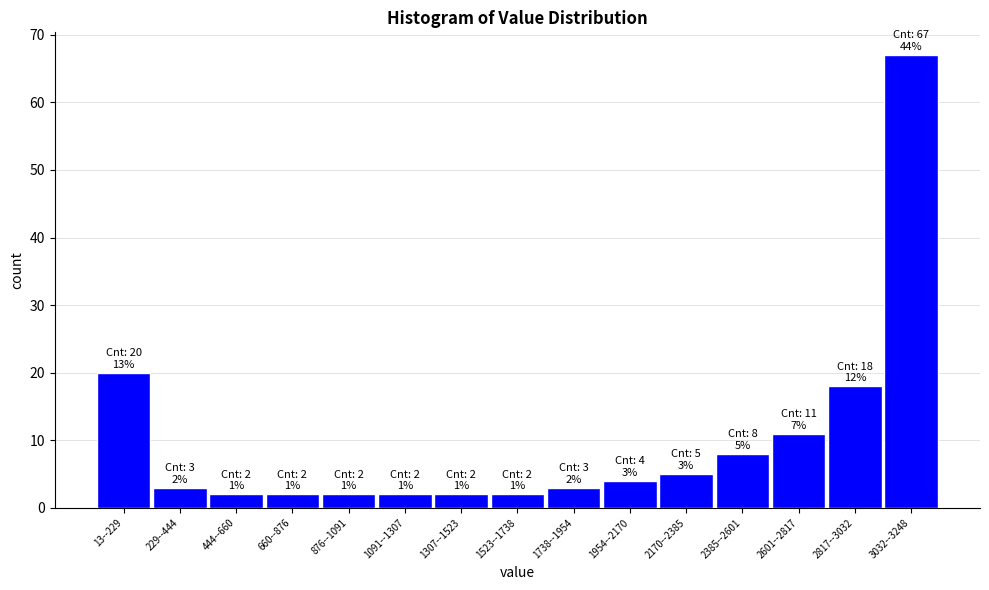

Reading left to right, transcribe all the data shown in this chart.

13--229=20	229--444=3	444--660=2	660--876=2	876--1091=2	1091--1307=2	1307--1523=2	1523--1738=2	1738--1954=3	1954--2170=4	2170--2385=5	2385--2601=8	2601--2817=11	2817--3032=18	3032--3248=67